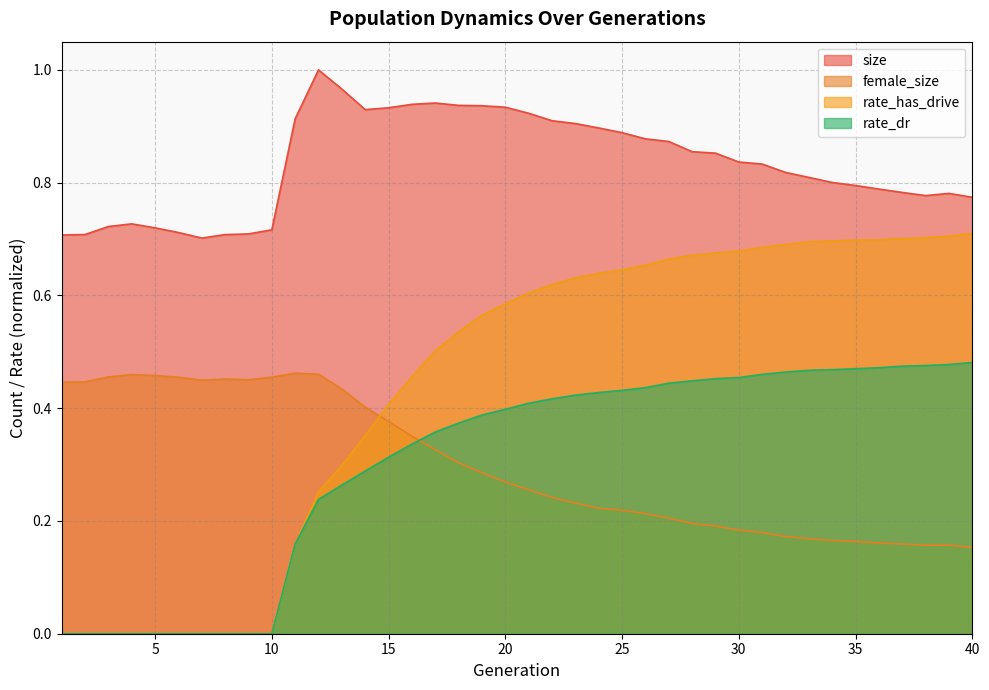

Which label corresponds to the largest value in the chart?

12